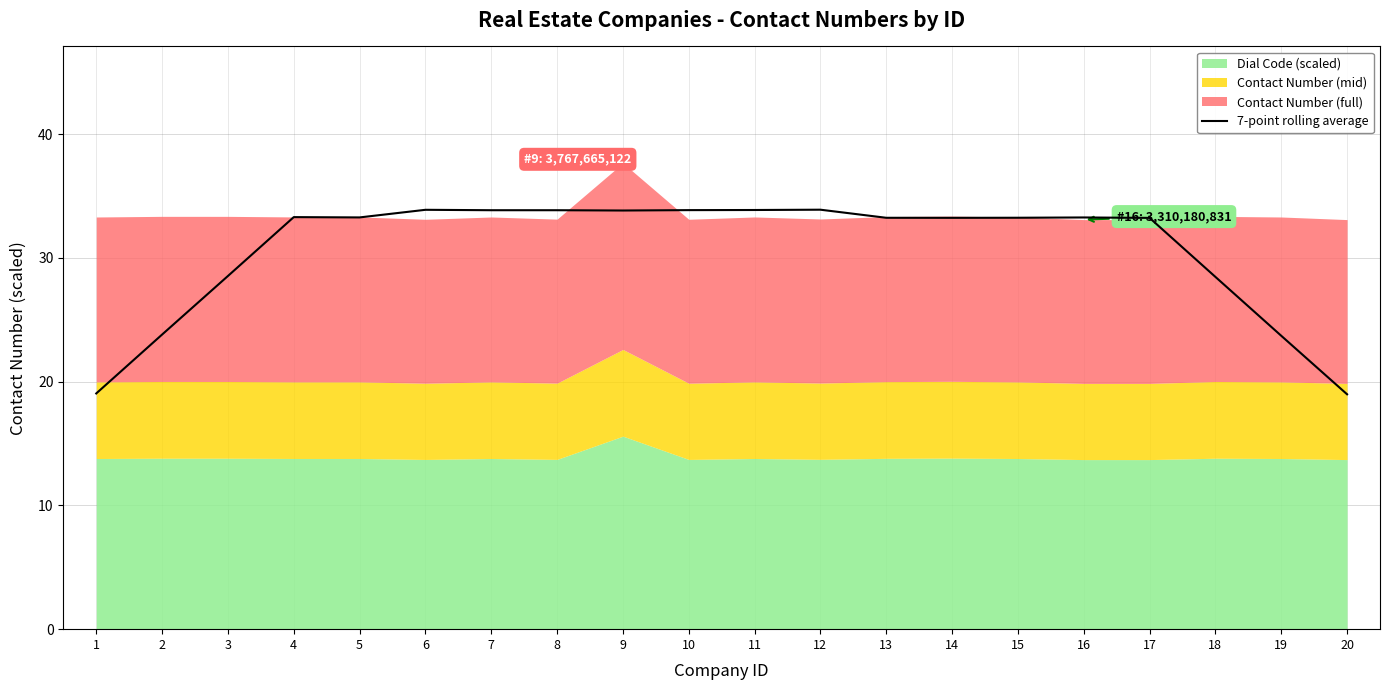

Rank the categories by value from lowest to highest.

20, 1, 19, 2, 18, 3, 17, 14, 13, 15, 16, 5, 4, 9, 8, 7, 10, 11, 6, 12